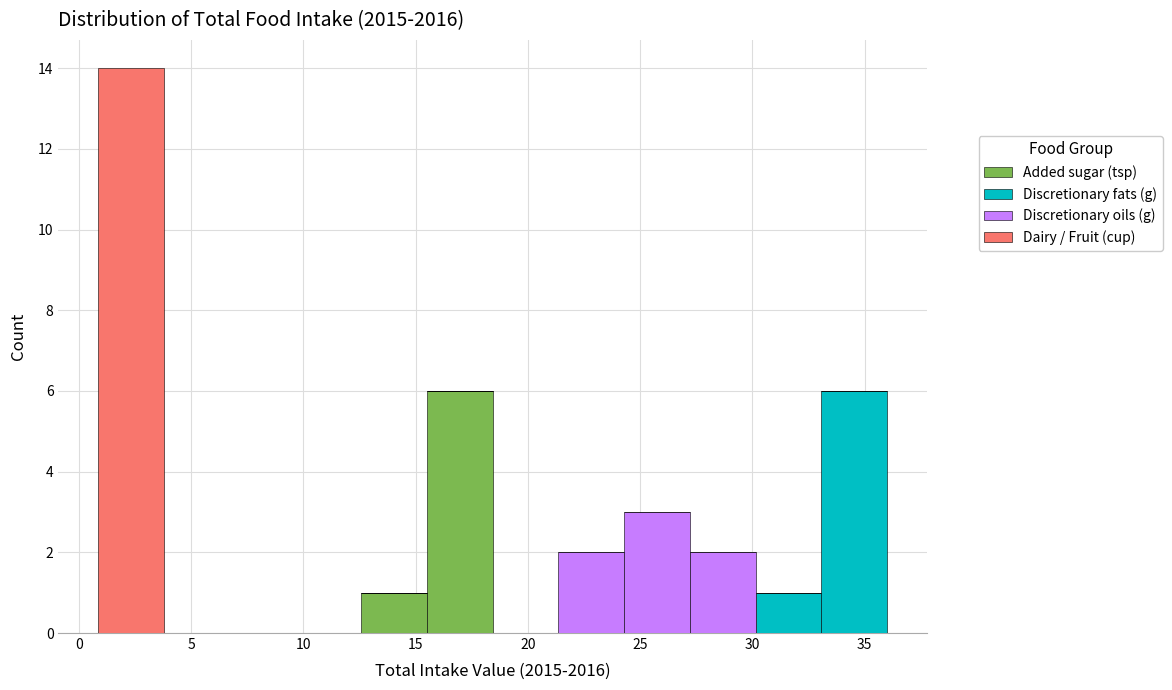

What is the total height of the stacked bar covering 30.0 to 33.0 on the x-axis? Neither the bar edges nor the heights are printed on the chart, so give them approximately, as read against the axes.

1